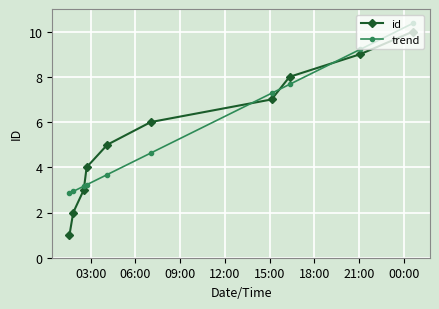

How many lines are shown in the chart?

2